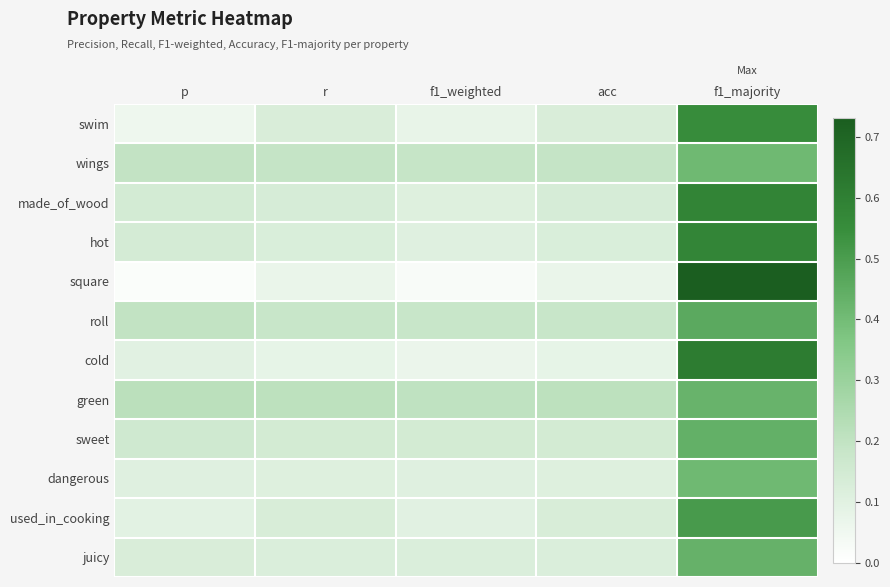

At how many categories does at least one series exceed 0?

5